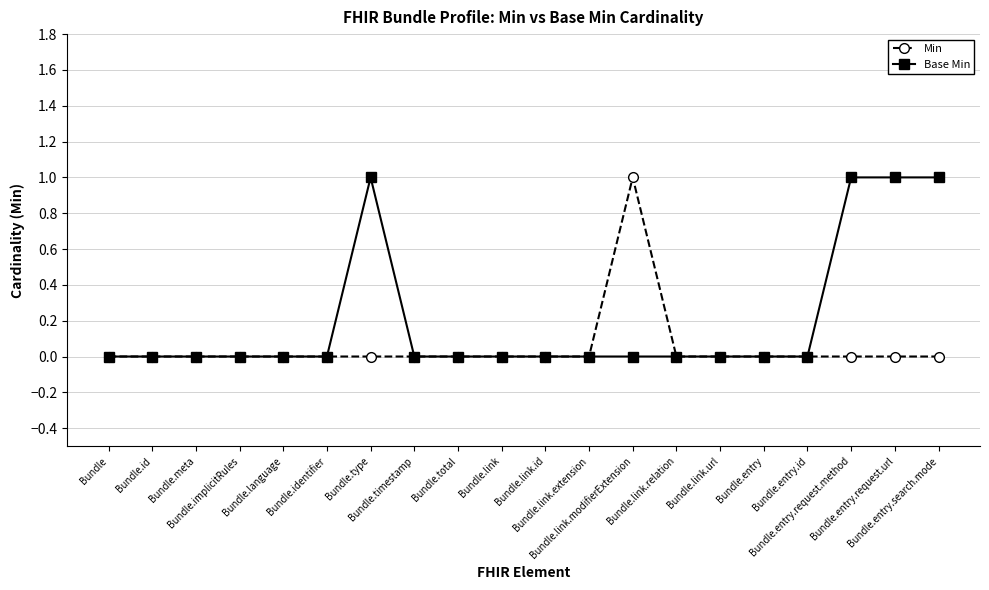

List the series in order of their overall mean, highest first.

Base Min, Min